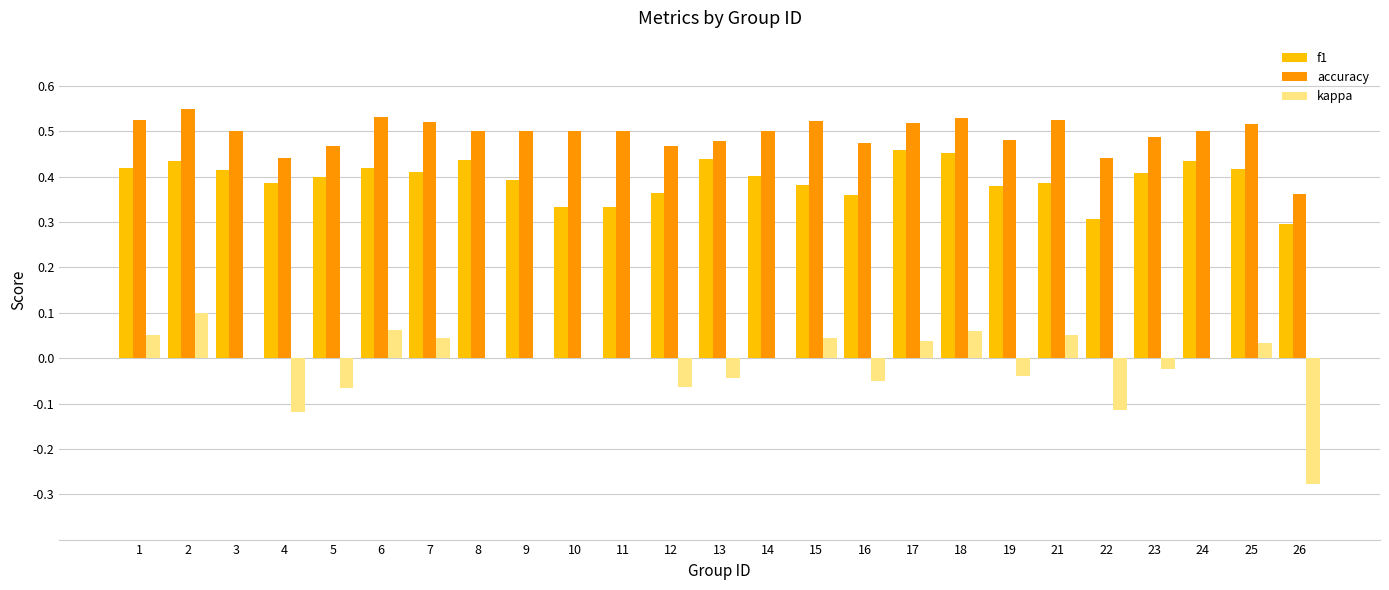

Which series has the largest total across all categories?

accuracy